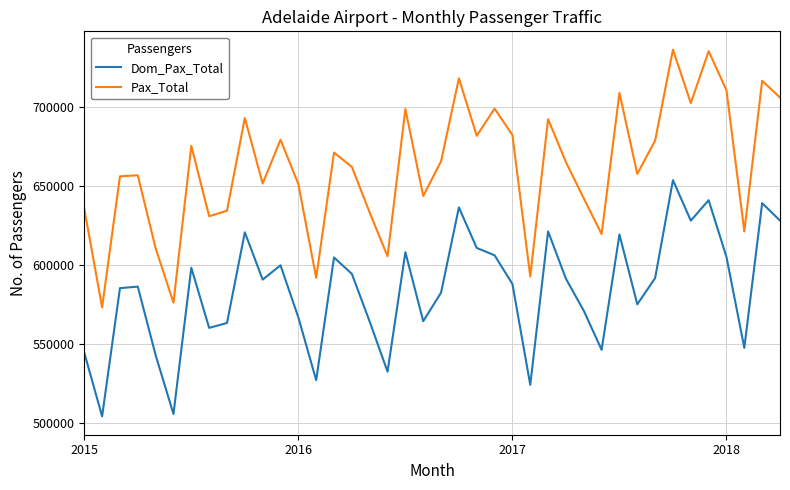

List the series in order of their peak value, highest first.

Pax_Total, Dom_Pax_Total